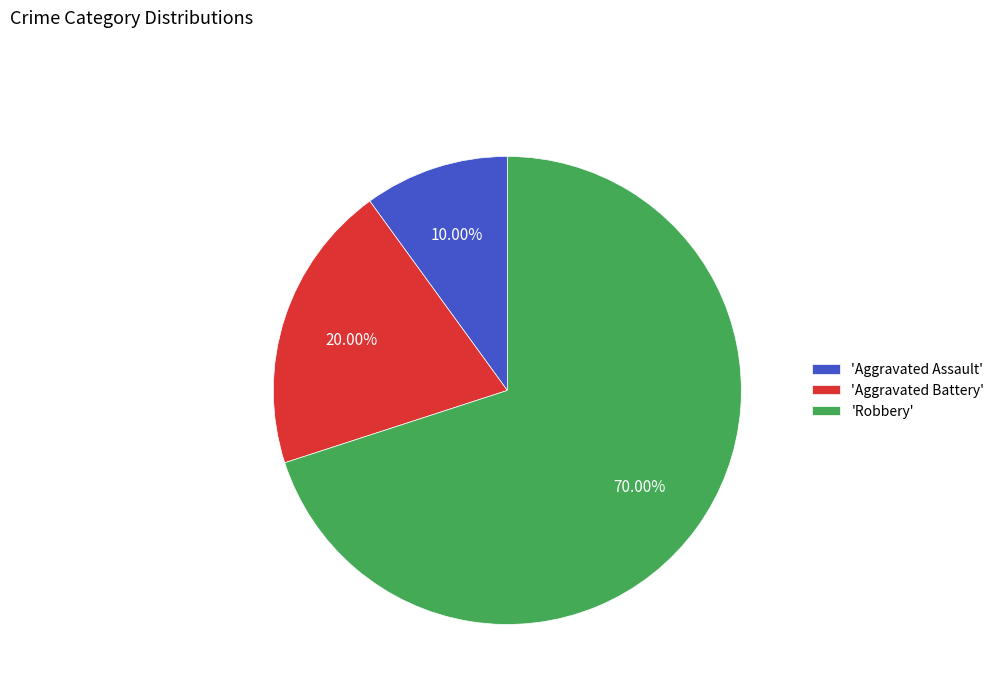

Count the number of slices in the pie.

3